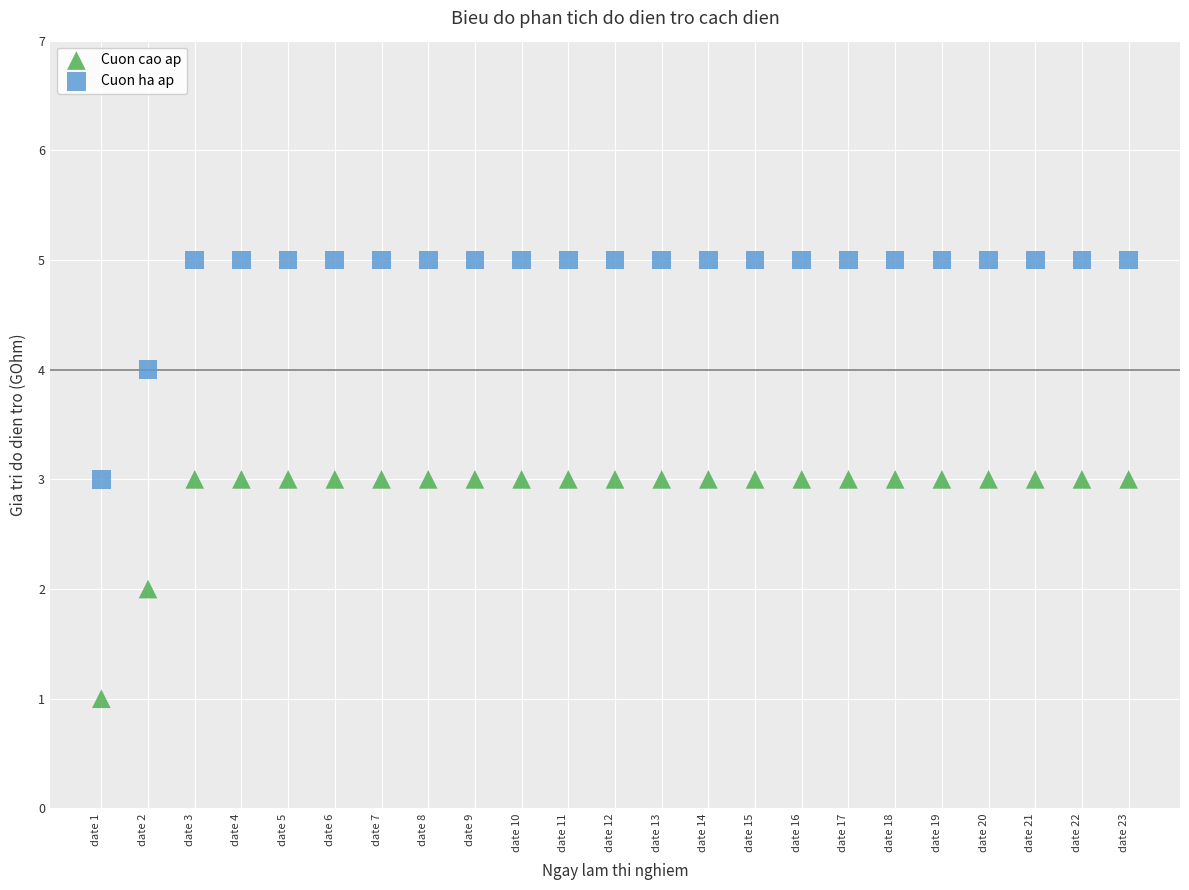

Which series reaches the minimum Y coordinate?

Cuon cao ap